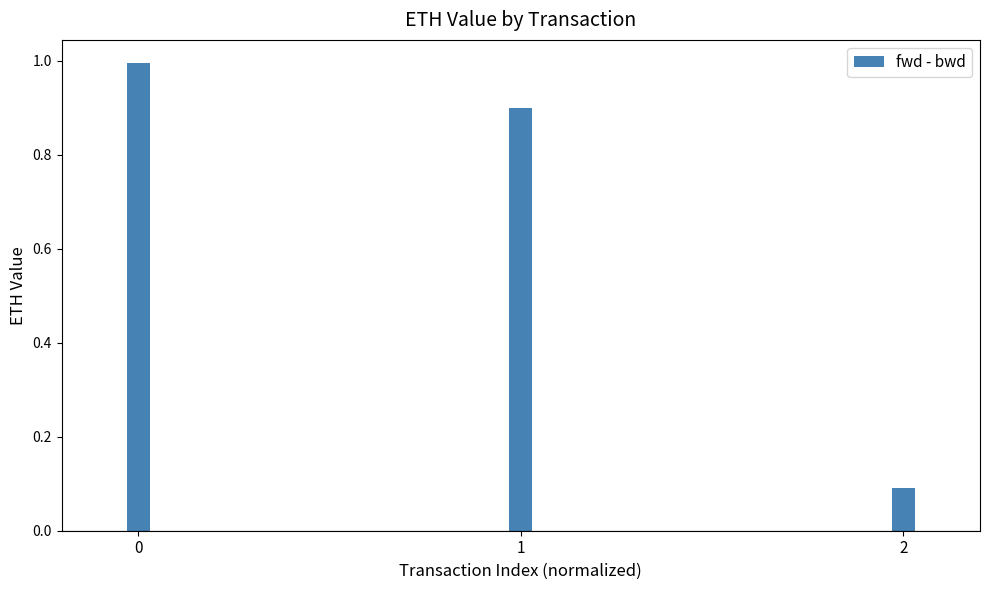

Reading left to right, transcribe all the data shown in this chart.

0=1.0	1=0.9	2=0.1